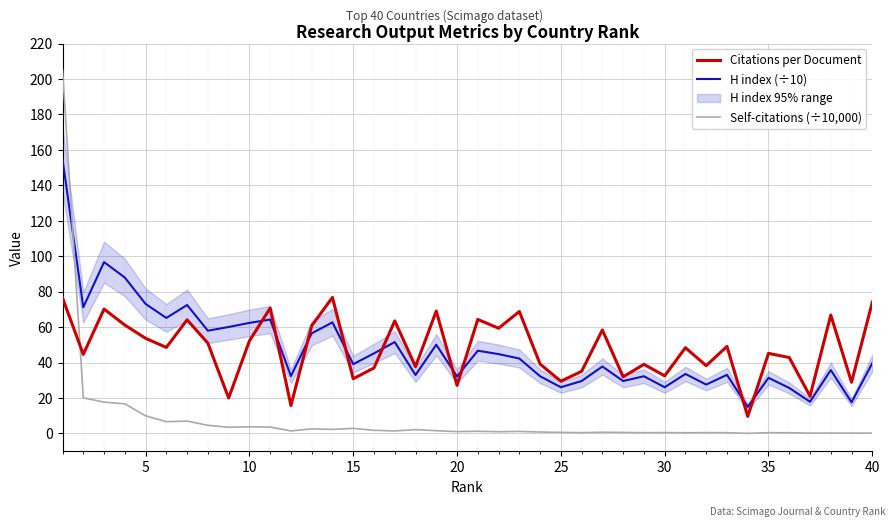

The Citations per Document series shows 14.0 at 15. True or false?

False